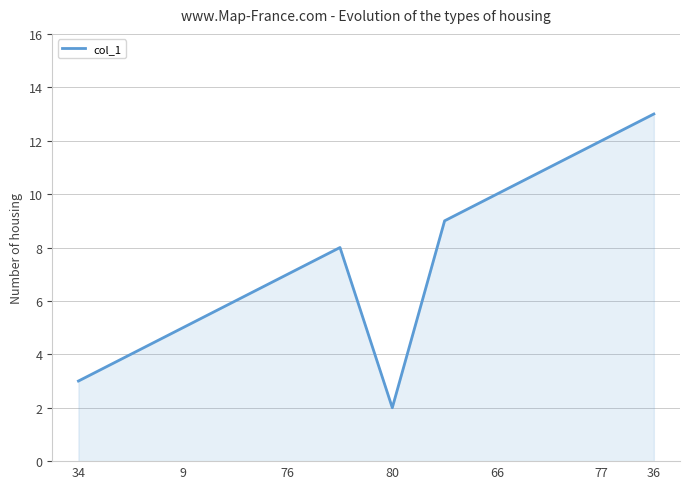

True or false: col_1 has a value of 6.9 at 9.

False